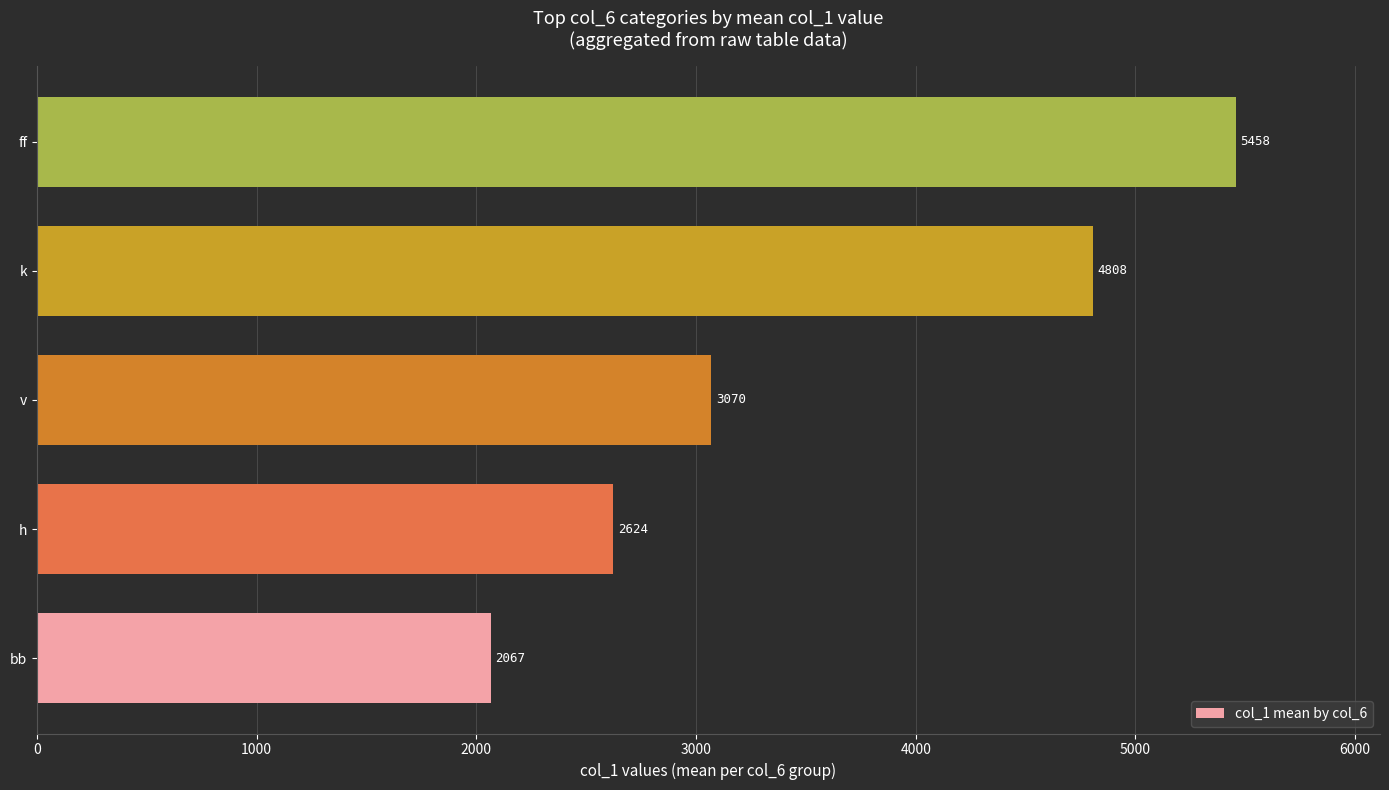

What is the difference between the second highest and minimum values?

2741.3